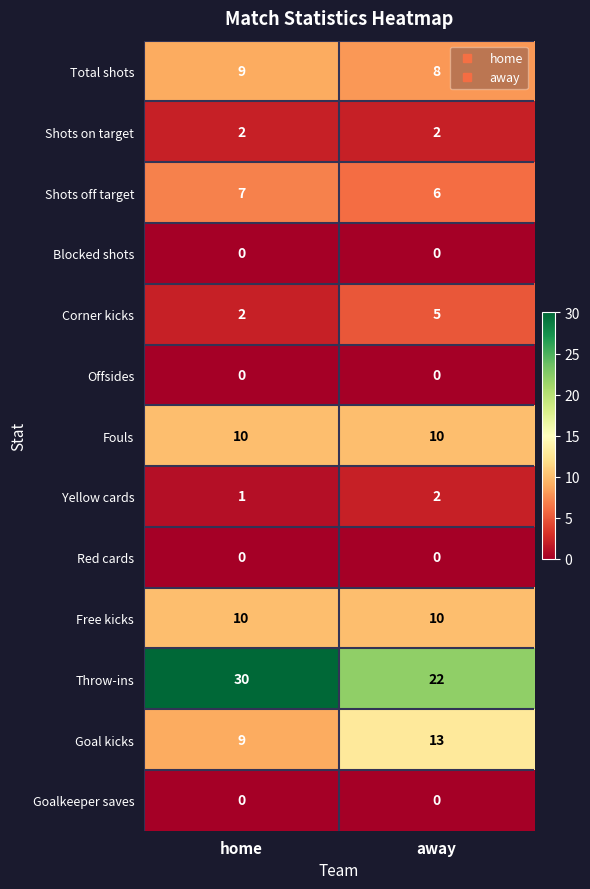

At which label is Yellow cards closest to 1?

home